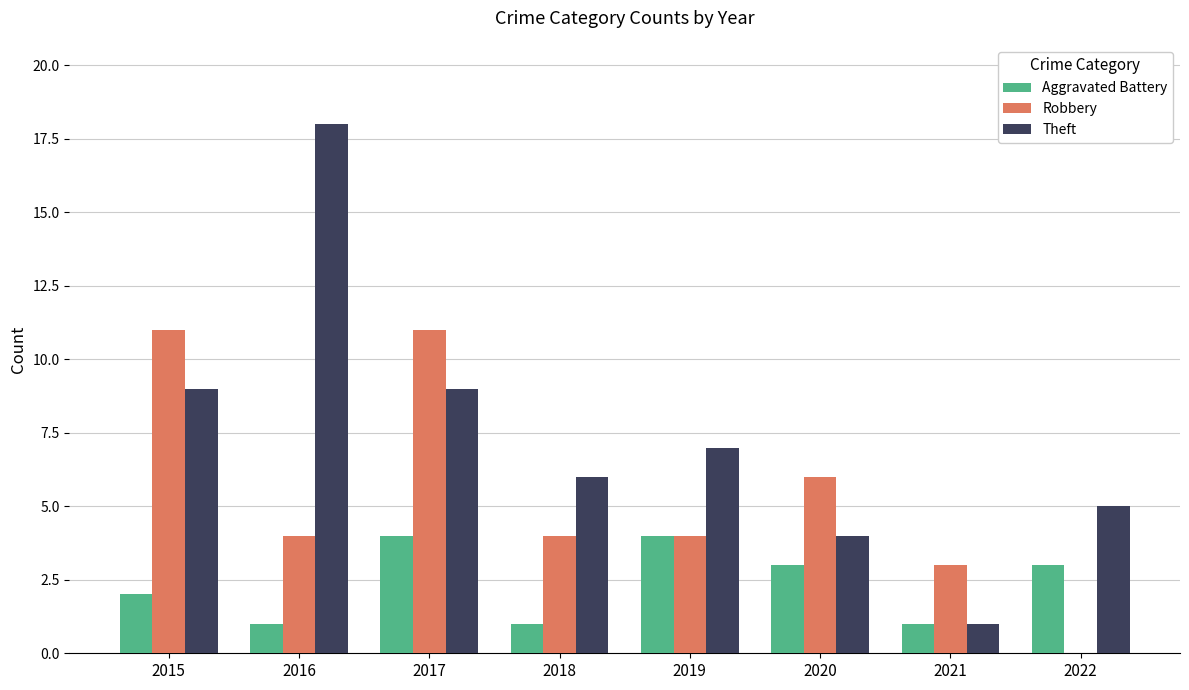

At which label is Aggravated Battery closest to 2?

2015